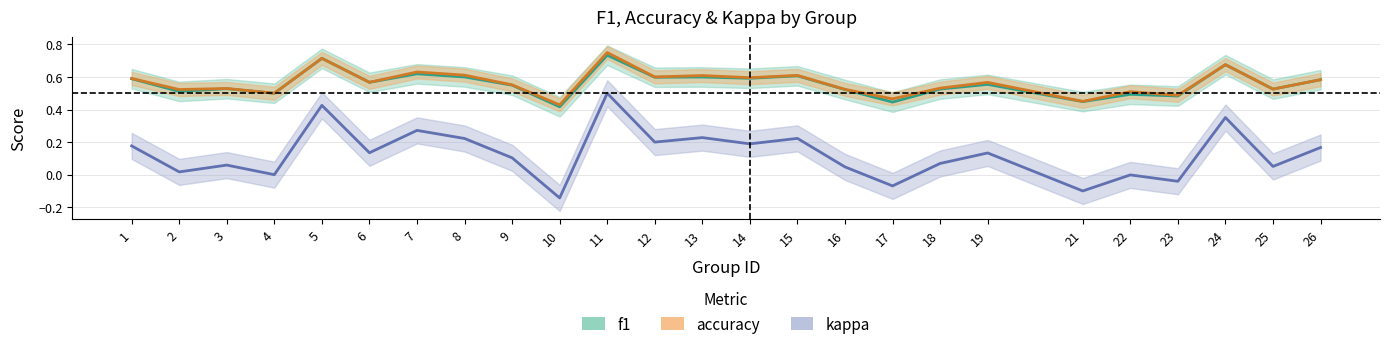

How many series are shown in this chart?

3